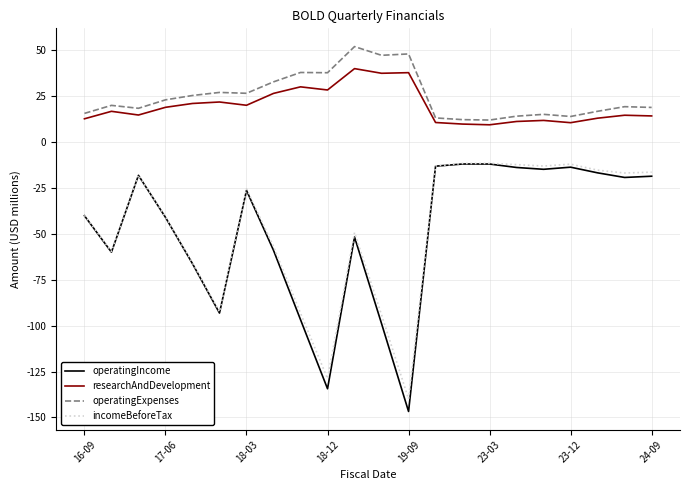

Which series has the largest total across all categories?

operatingExpenses